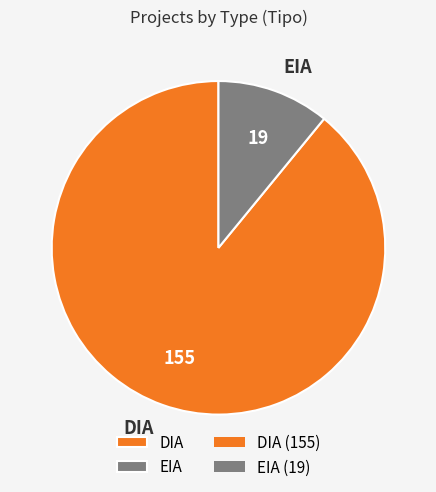

Which has a higher value, EIA or DIA?

DIA